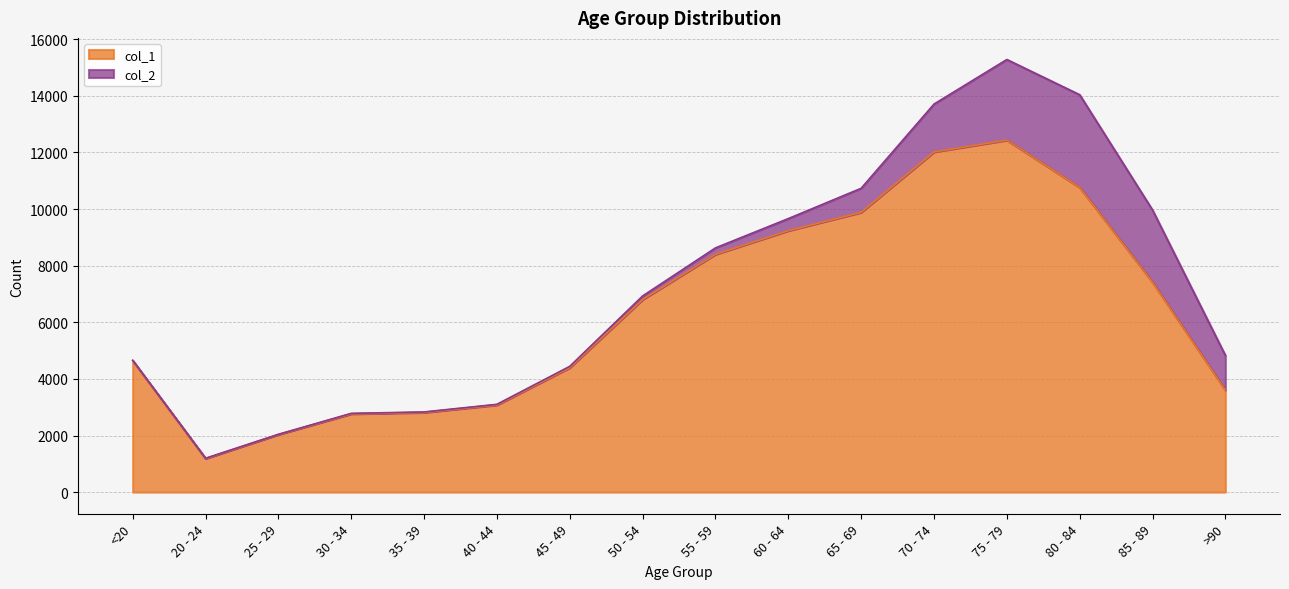

Approximately how many times larger is the value at 80 - 84 compared to 50 - 54?

1.6